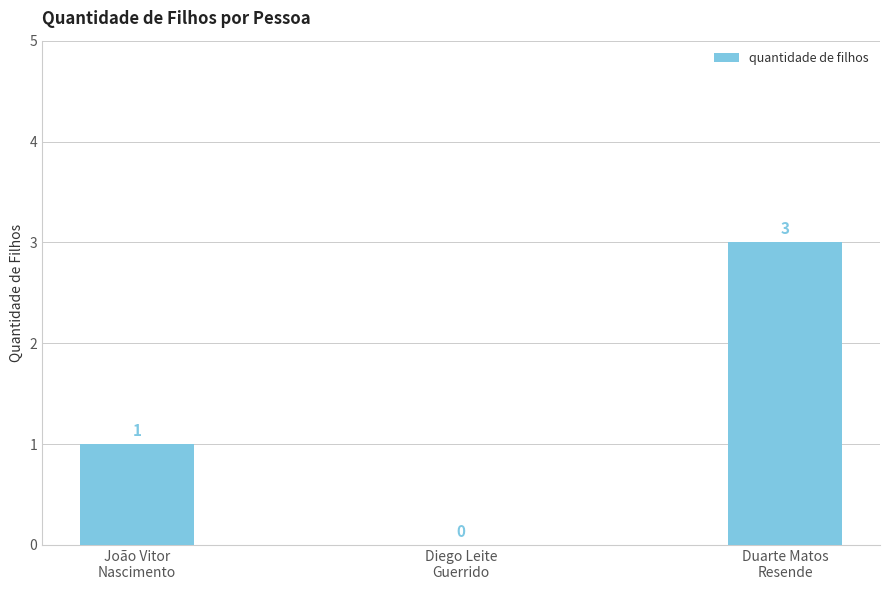

What is the sum of all values?

4